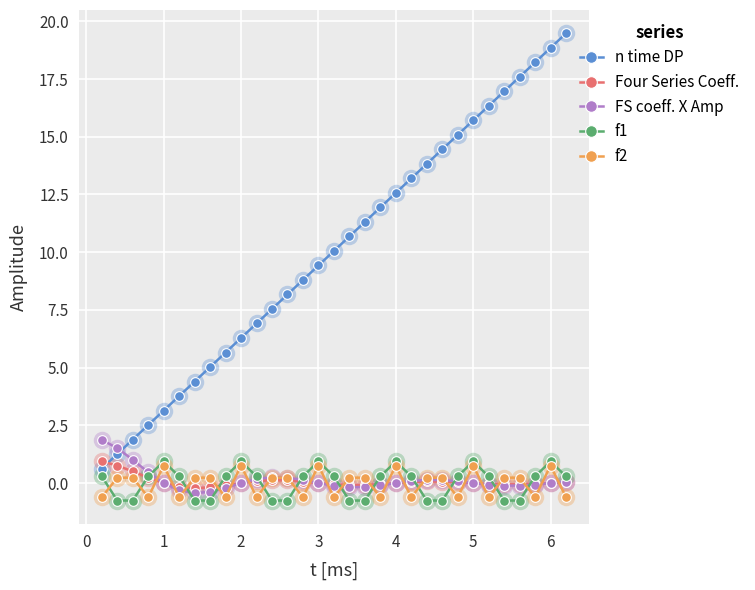

What is the maximum value shown in the chart?

19.5